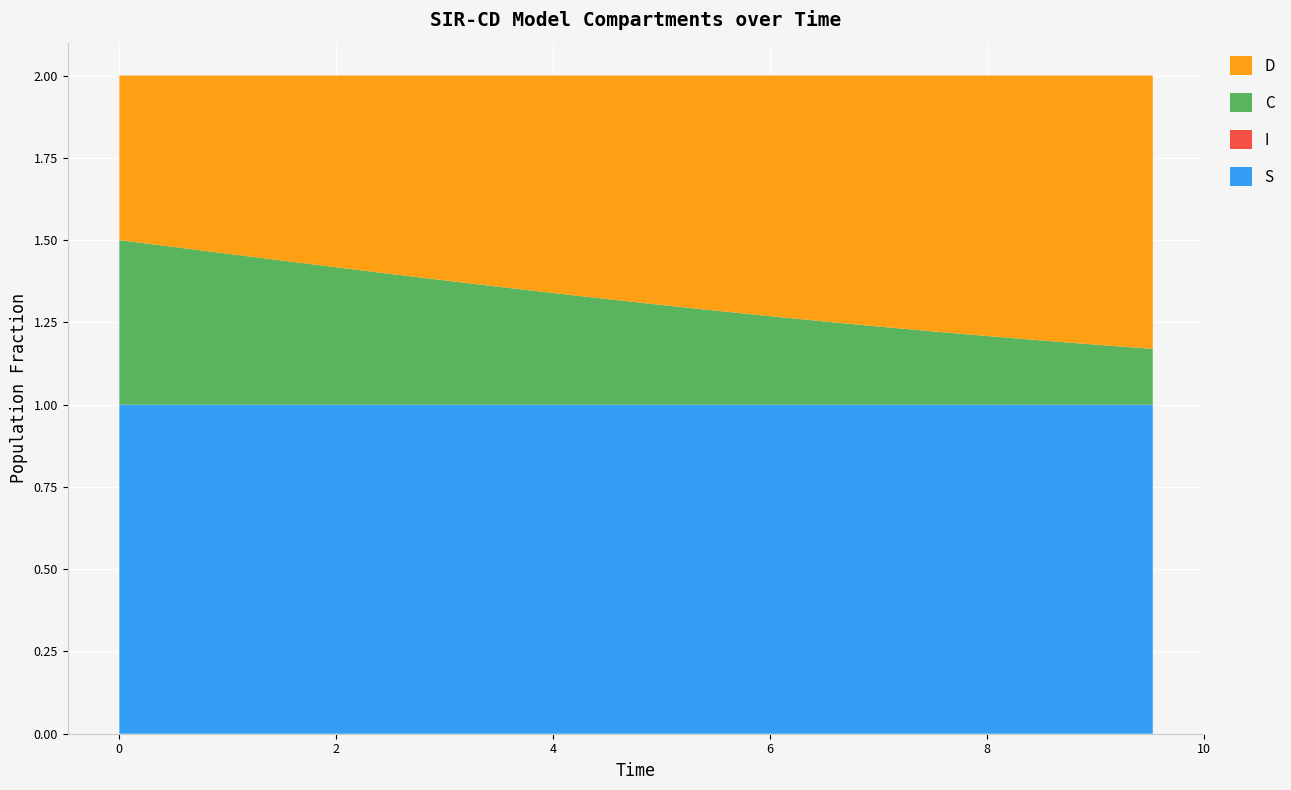

Reading left to right, what are all the values shown in this chart?

S: 1.0	1.0	1.0	1.0	1.0	1.0	1.0	1.0	1.0	1.0	1.0	1.0	1.0	1.0	1.0	1.0	1.0	1.0	1.0	1.0
I: 0.0	0.0	0.0	0.0	0.0	0.0	0.0	0.0	0.0	0.0	0.0	0.0	0.0	0.0	0.0	0.0	0.0	0.0	0.0	0.0
C: 0.5	0.5	0.5	0.4	0.4	0.4	0.4	0.4	0.3	0.3	0.3	0.3	0.3	0.3	0.2	0.2	0.2	0.2	0.2	0.2
D: 0.5	0.5	0.5	0.6	0.6	0.6	0.6	0.6	0.7	0.7	0.7	0.7	0.7	0.7	0.8	0.8	0.8	0.8	0.8	0.8